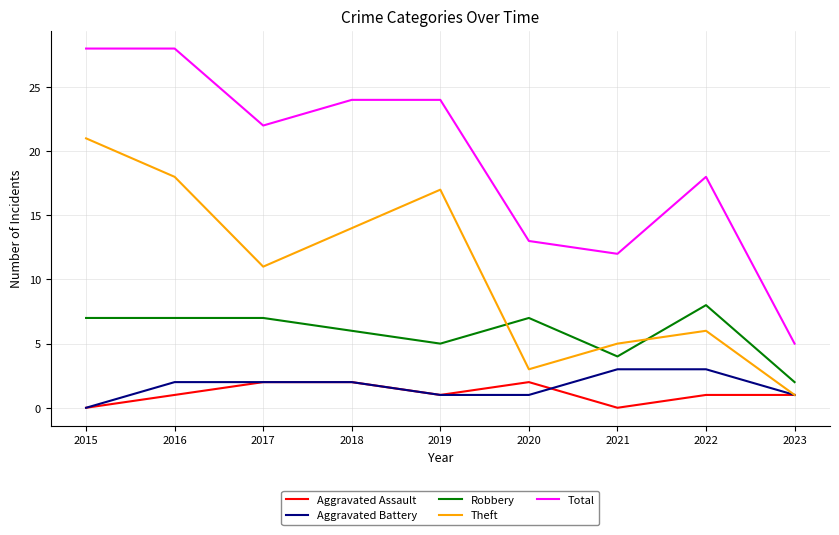

True or false: Aggravated Assault has a value of 1 at 2017.

False